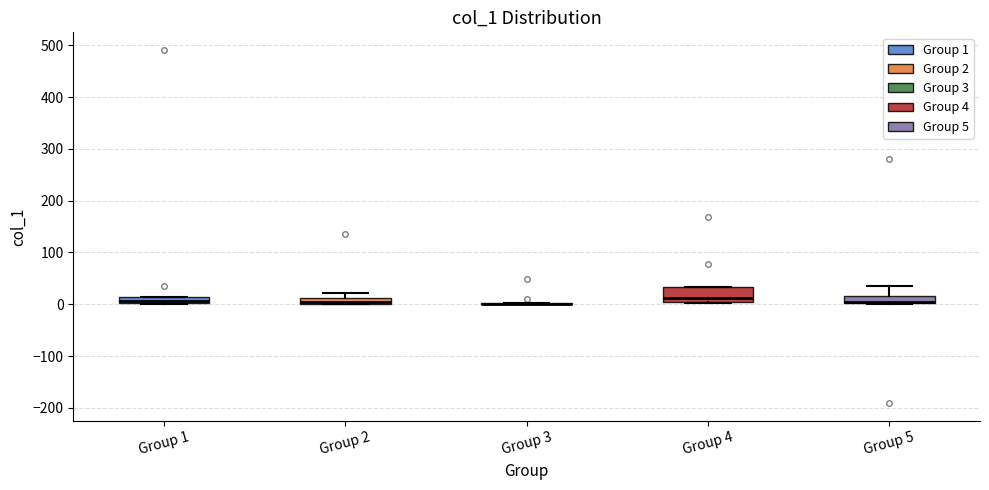

Which box is the tallest, from its lower edge to its upper edge?

Group 4